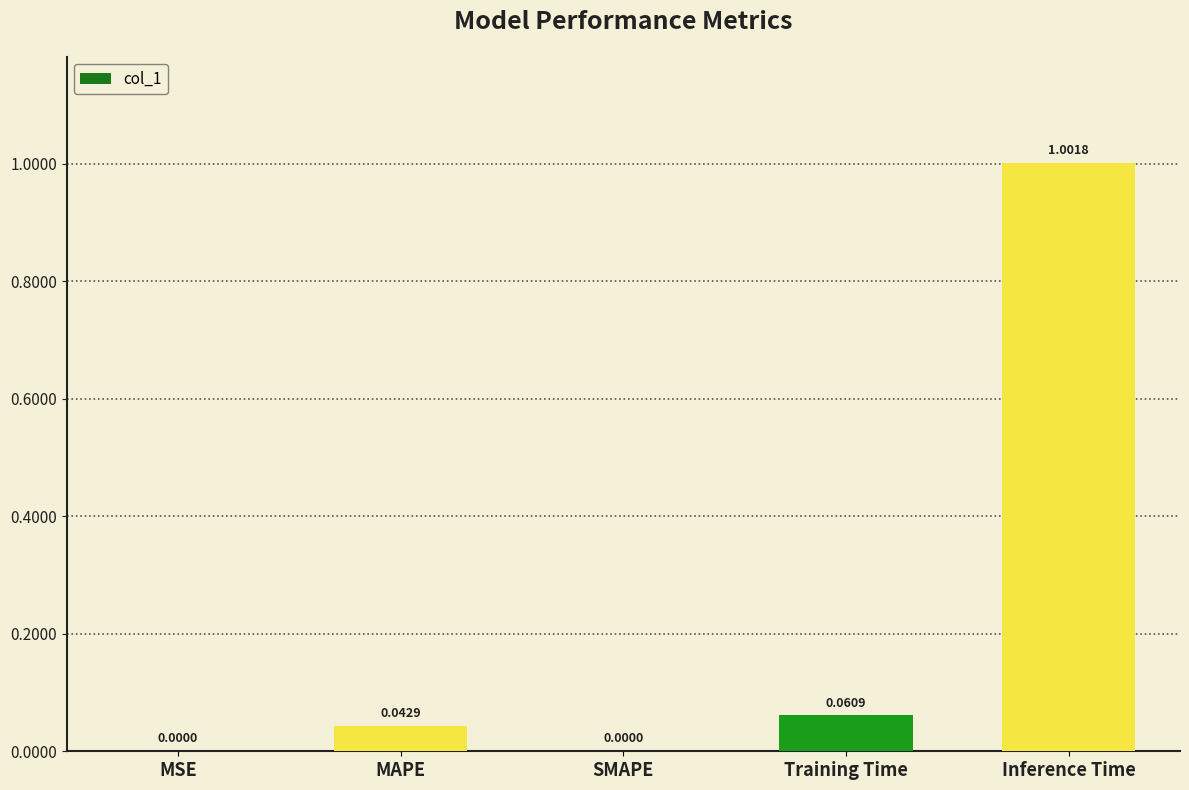

Which category has the highest value across all series?

Inference Time